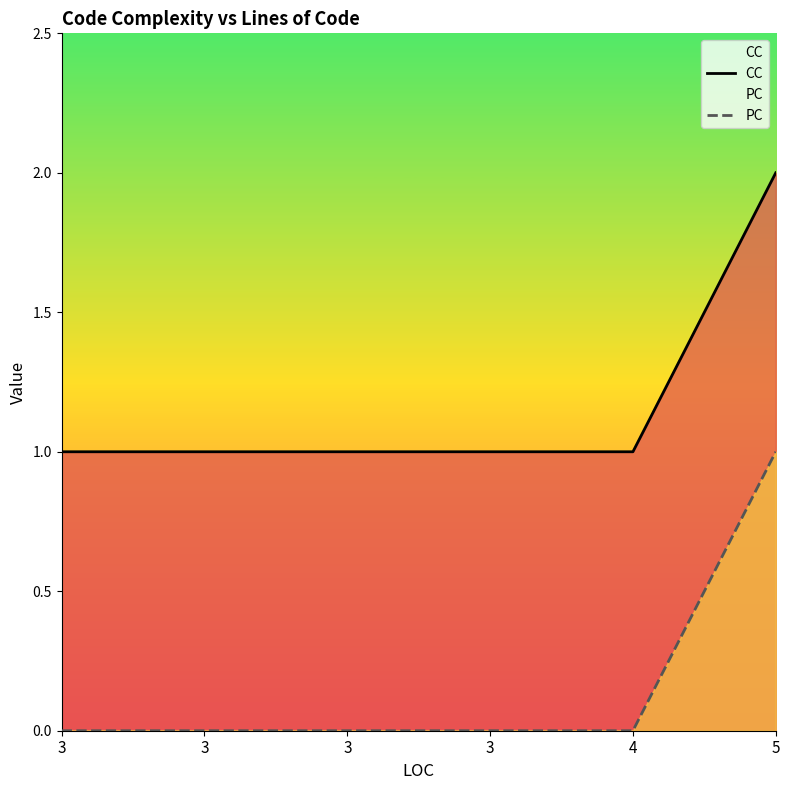

Reading left to right, what are all the values shown in this chart?

CC: 1	1	1	1	1	2
PC: 0	0	0	0	0	1